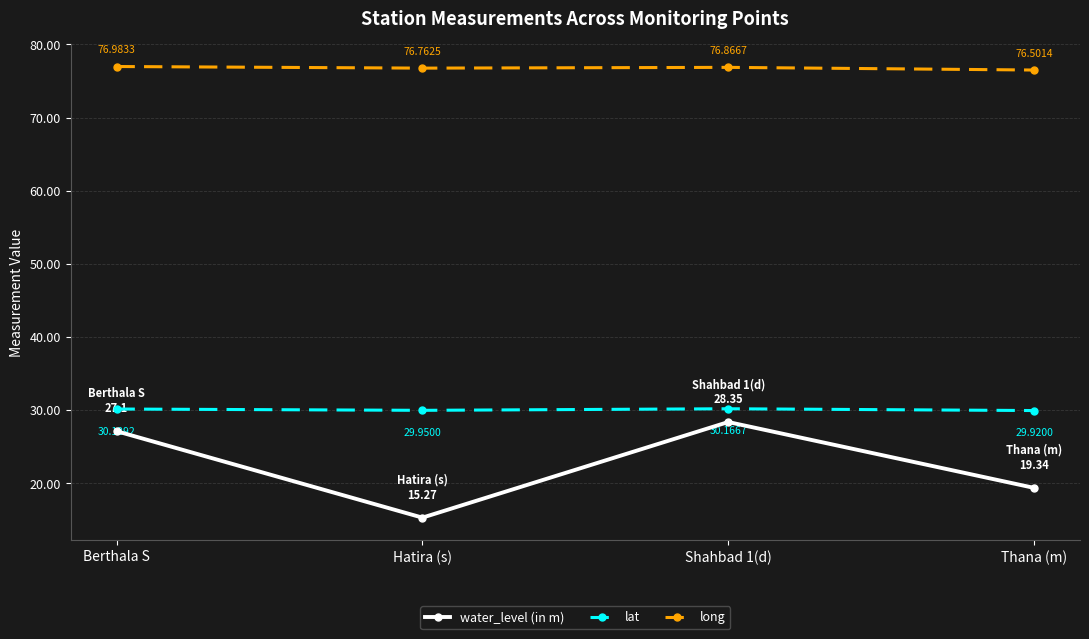

How many categories are shown in the chart?

4